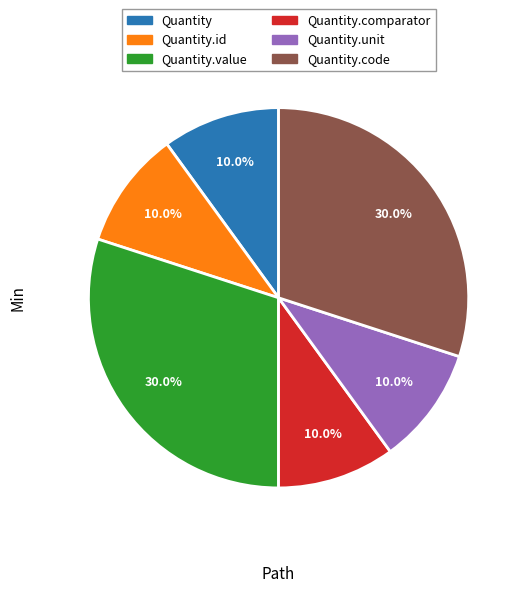

Count the number of slices in the pie.

6